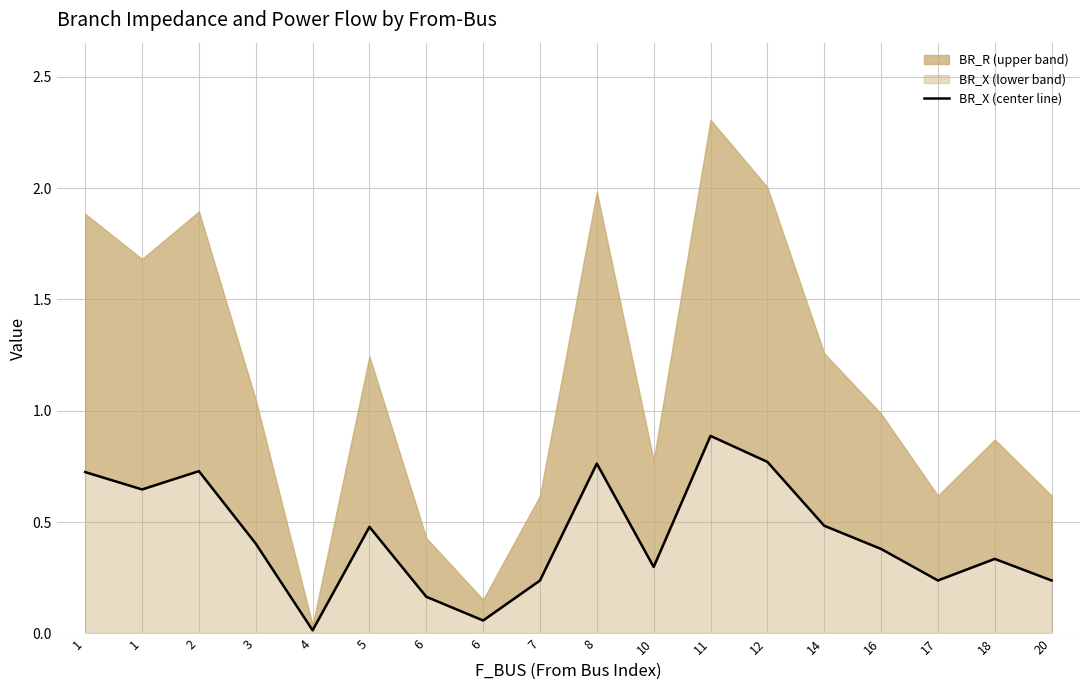

At which category does the chart reach its peak across all series?

11